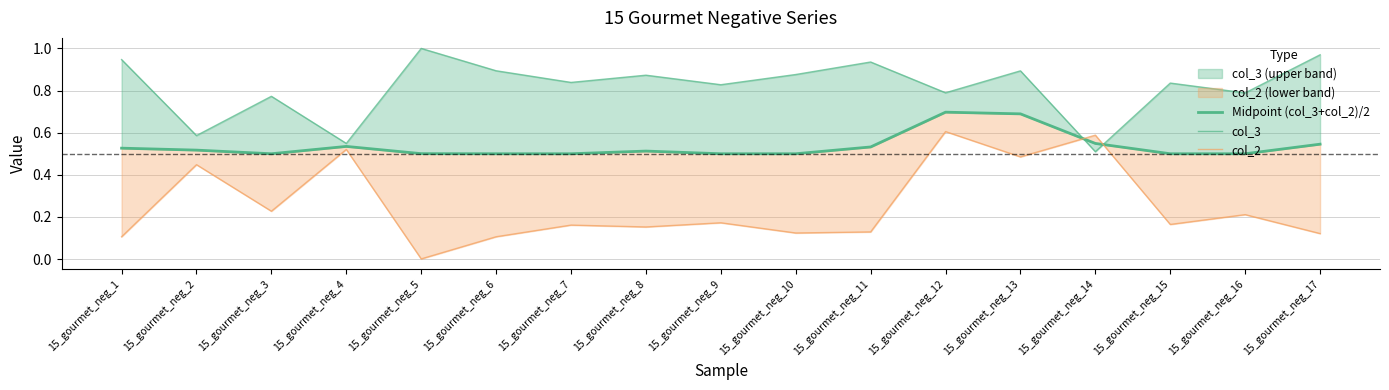

True or false: col_2 has more than 1 interior local peaks.

True